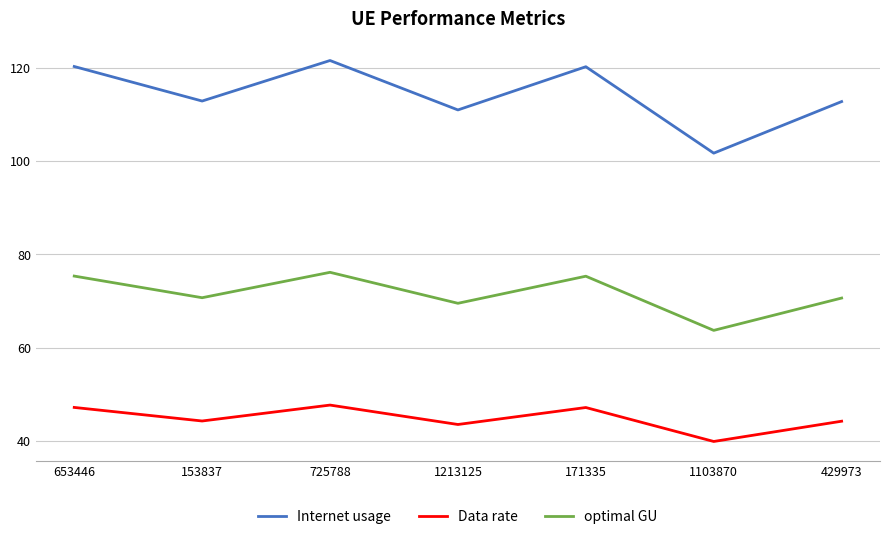

What is the difference between the Internet usage values at 1213125 and 653446?

9.3